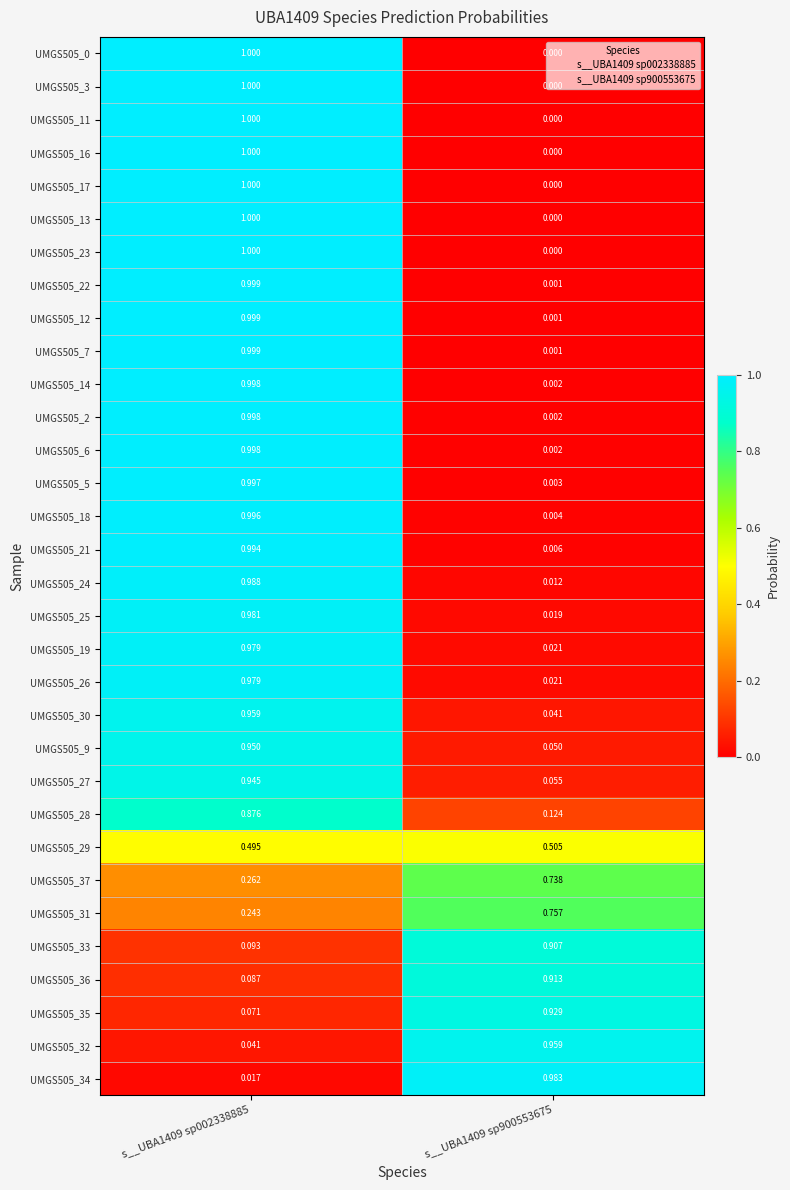

Is the value of UMGS505_28 at s__UBA1409 sp900553675 greater than the value of UMGS505_17 at s__UBA1409 sp002338885?

No